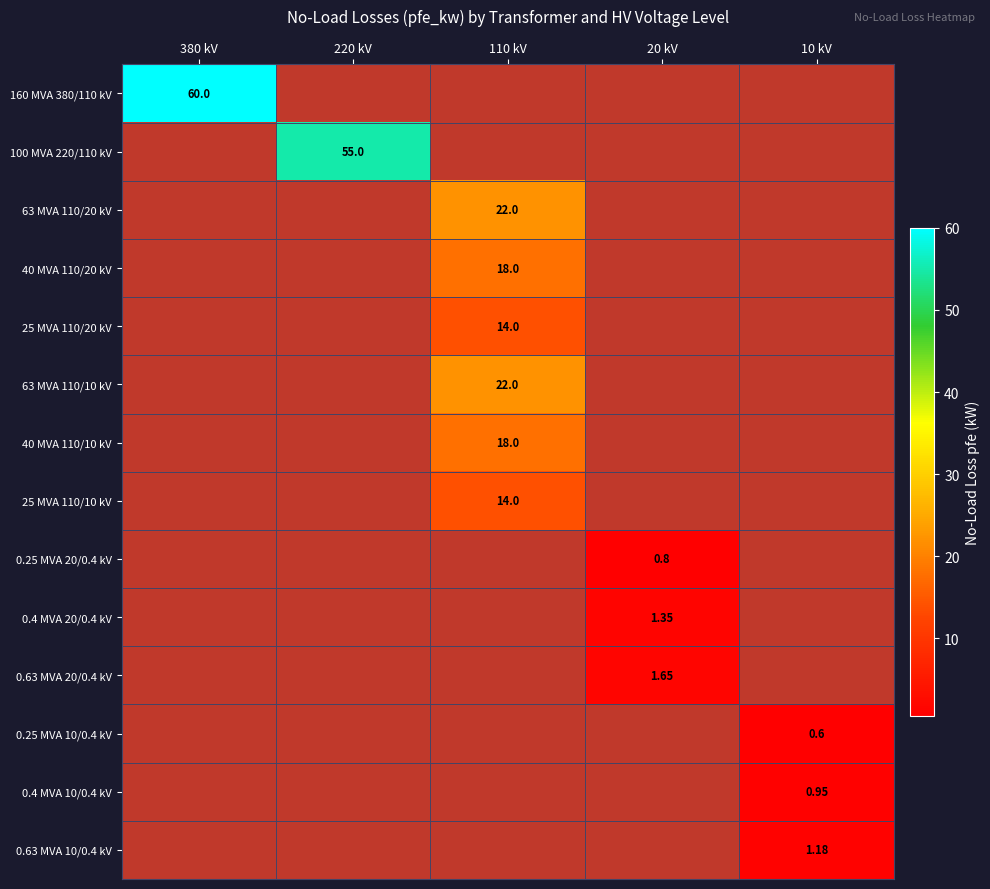

Count the number of categories in the chart.

5